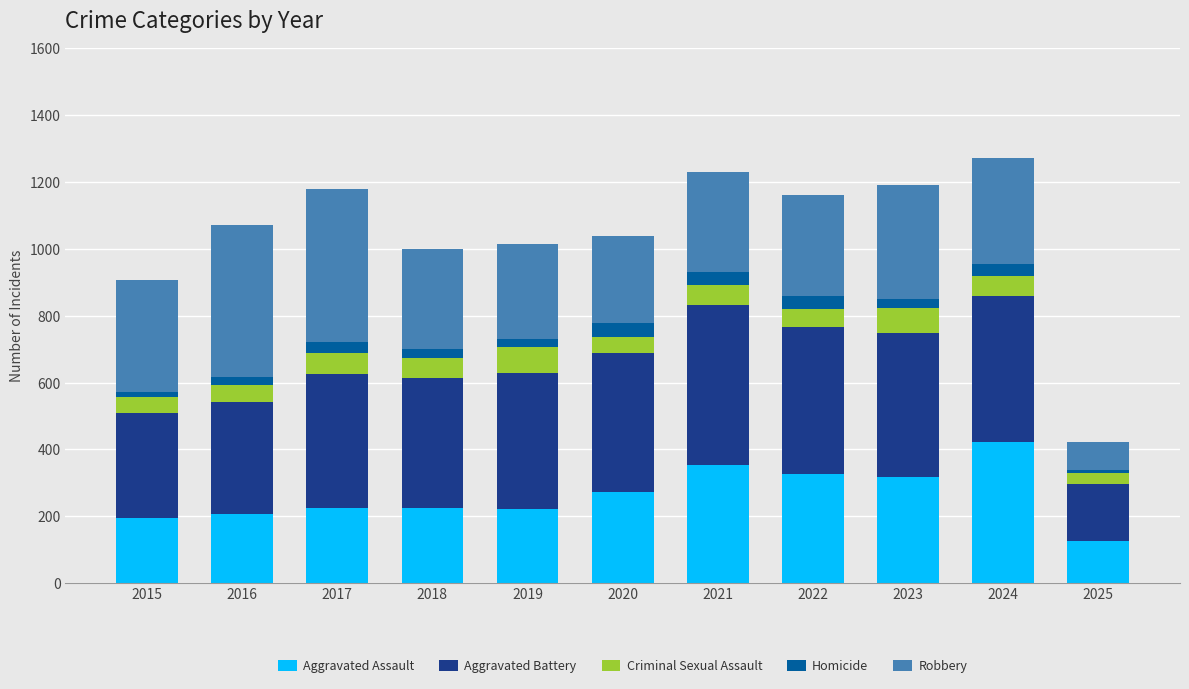

The value of Aggravated Assault at 2024 is 742. True or false?

False